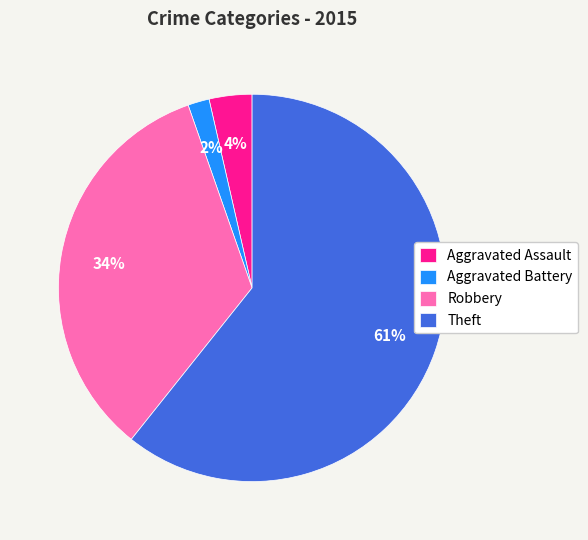

What is the largest slice in the pie chart?

Theft